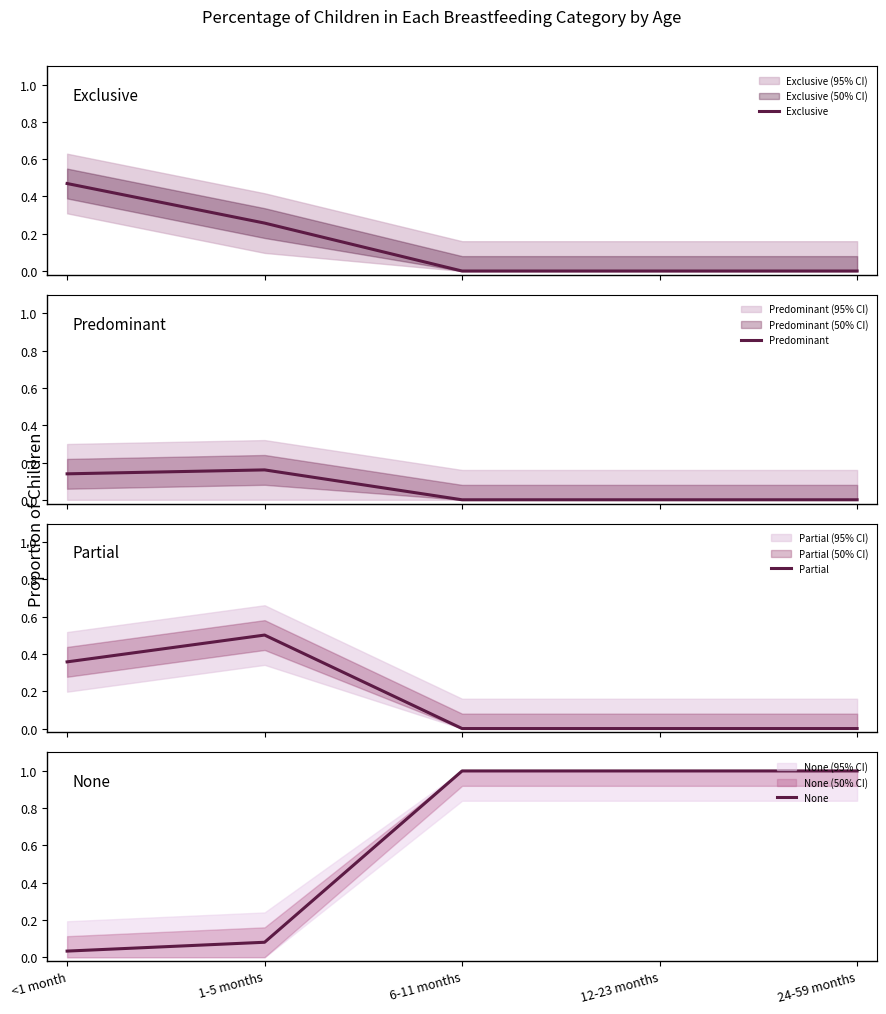

Does the chart have visible grid lines?

No